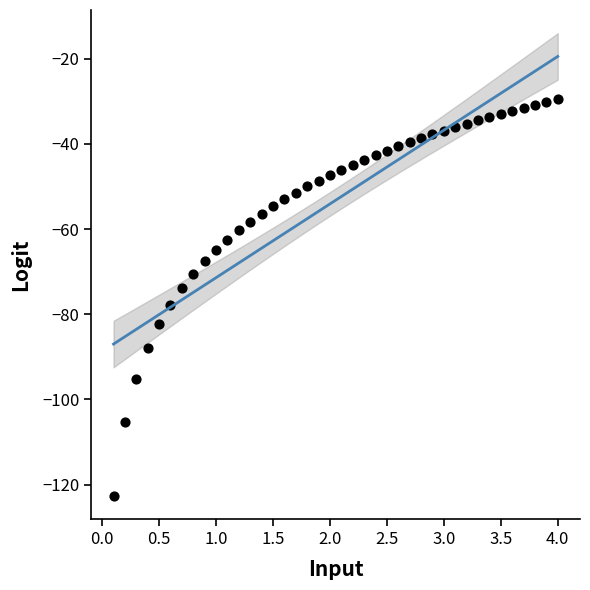

What is the range of Y values (max minus min)?

93.2